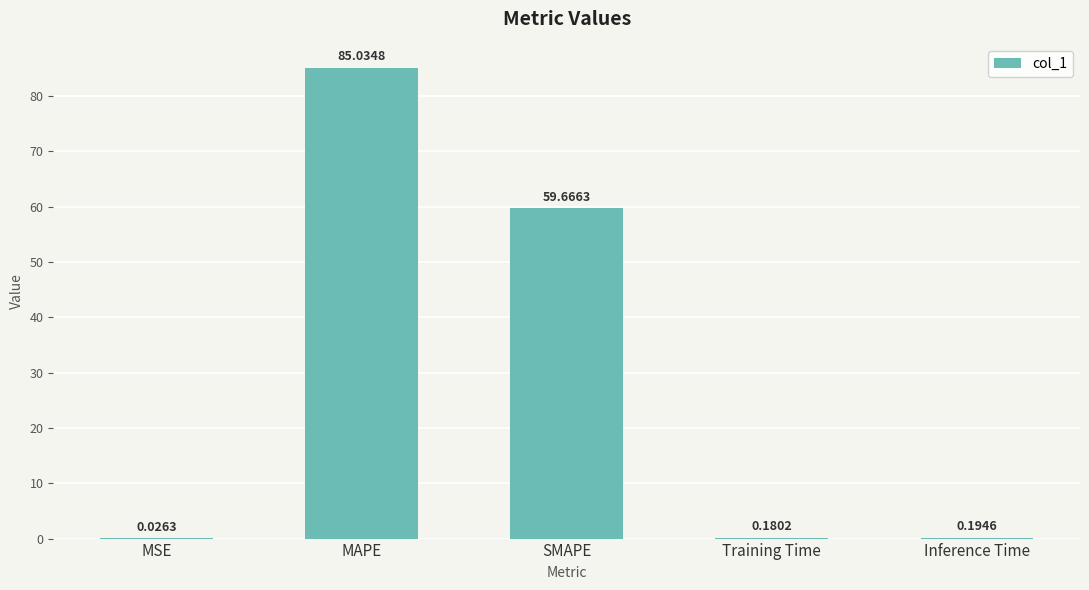

What is the sum of the values at Training Time and Inference Time?

0.4